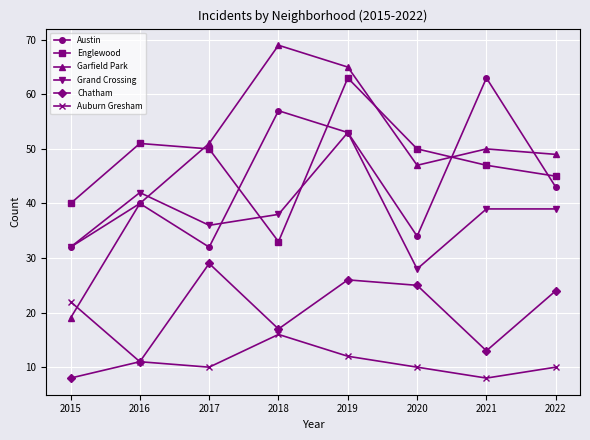

The value of Auburn Gresham at 2020 is 10. True or false?

True